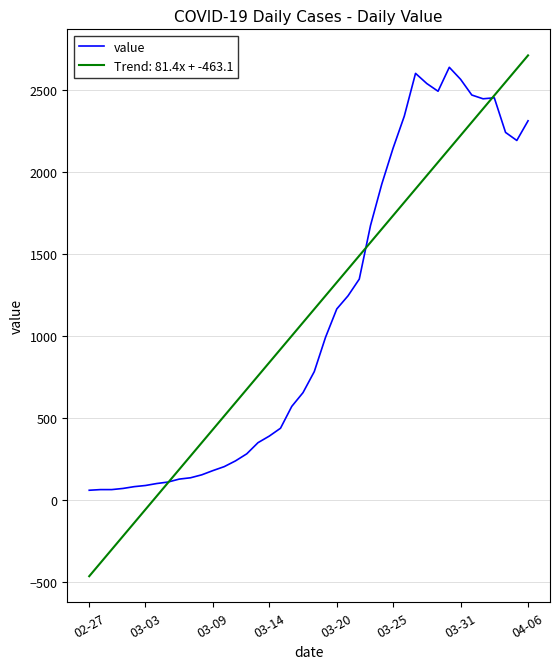

What is the minimum value for Trend: 81.4x + -463.1?

-463.1